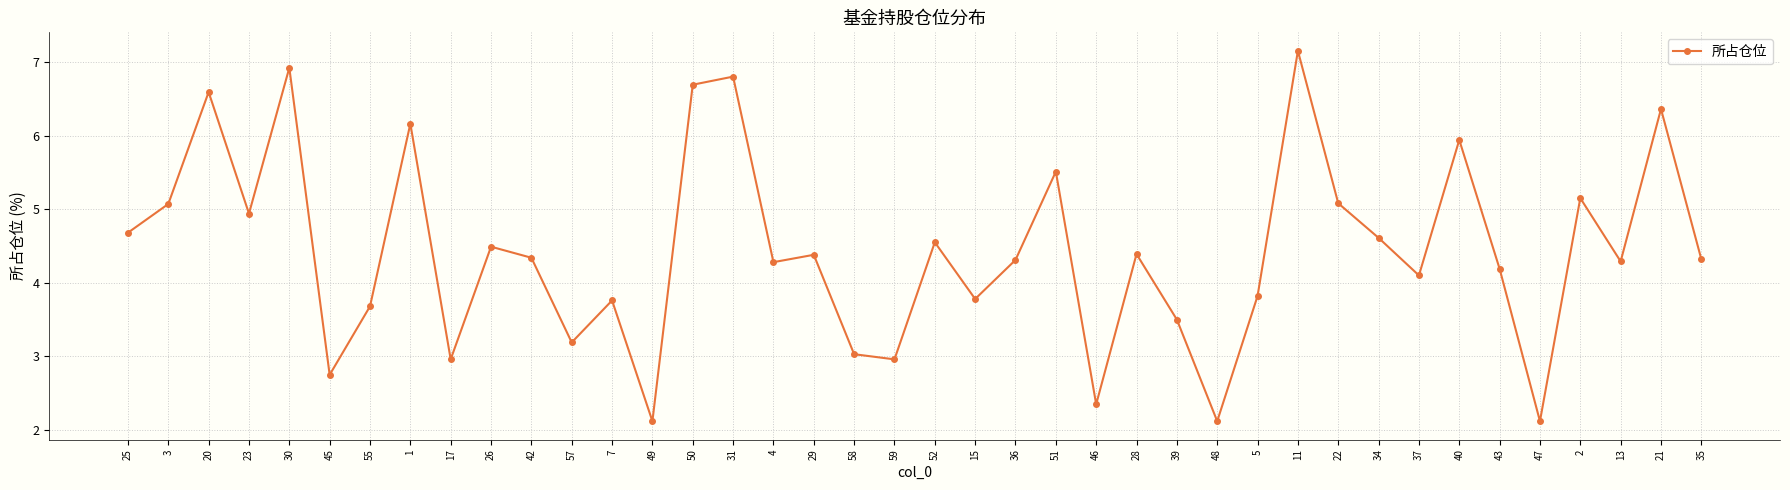

What is the average value?

4.4